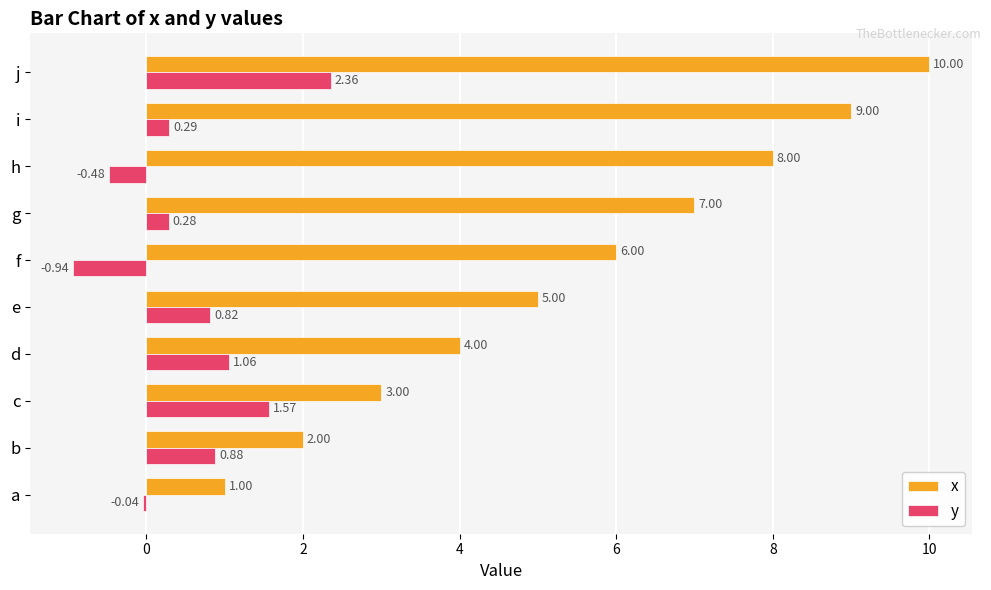

Between g and h, which series saw the biggest shift?

x